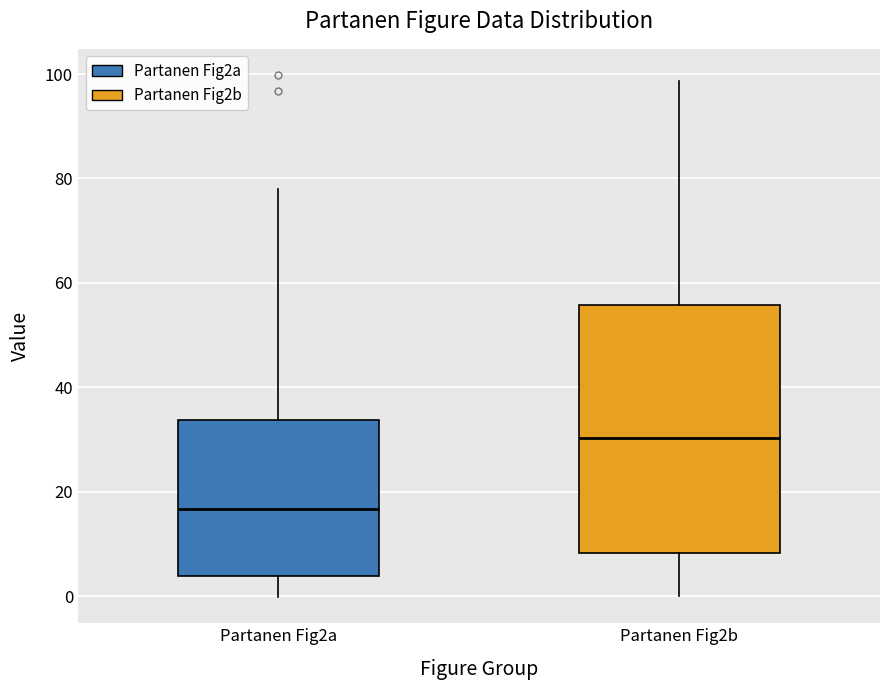

Where is the upper edge of the box for Partanen Fig2b on the y-axis? The values are not printed on the chart, so give them approximately, as read against the axis.

56